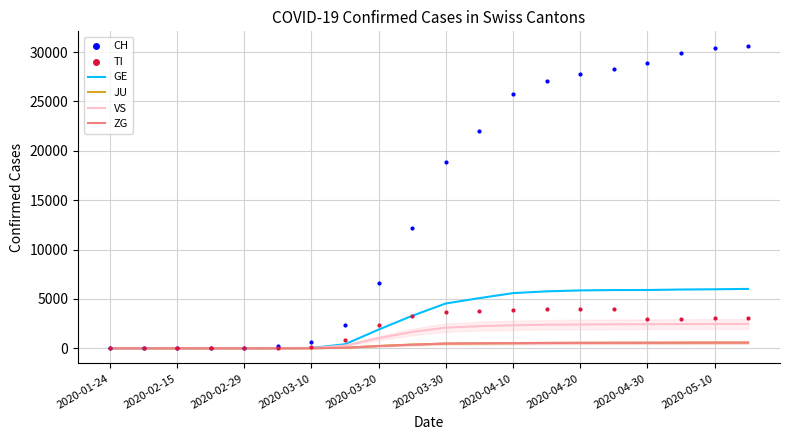

At which category is the sum across all series the highest?

19